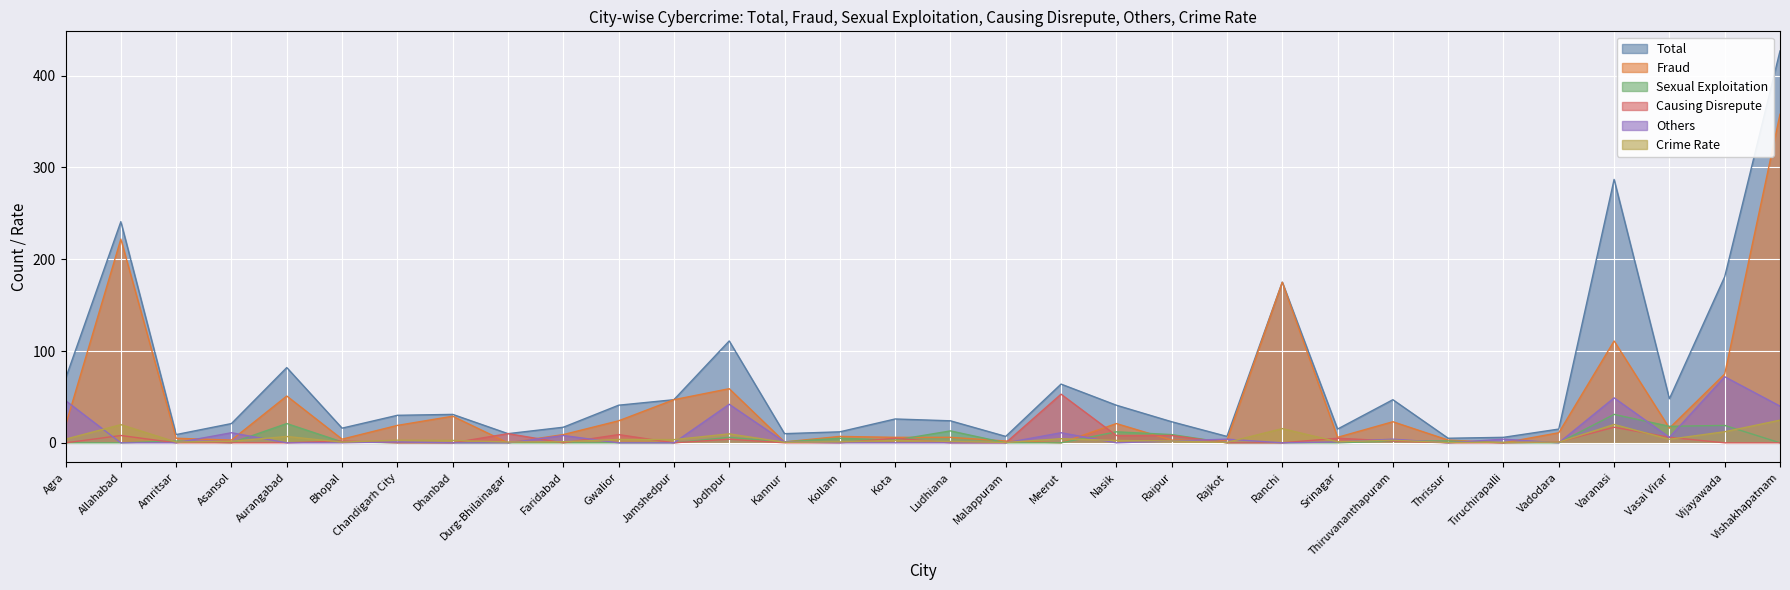

At which category is the sum across all series the highest?

Vishakhapatnam